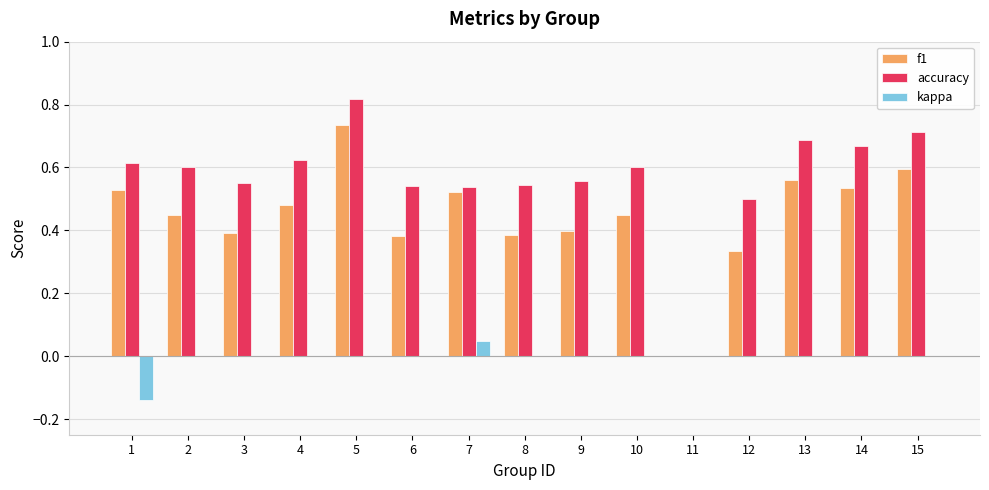

Which series has the largest total across all categories?

accuracy